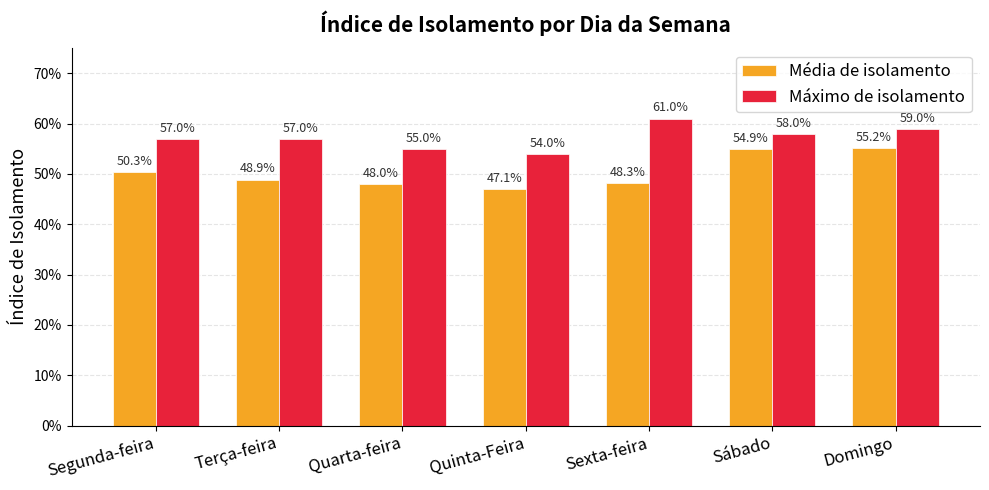

Are the bars horizontal?

No